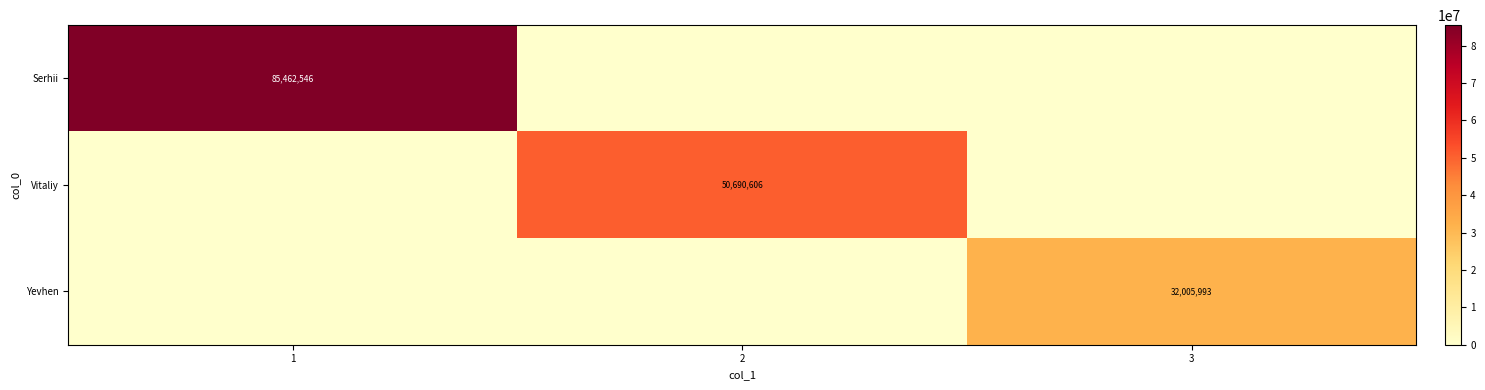

True or false: Serhii has a value of 150469812 at 1.

False